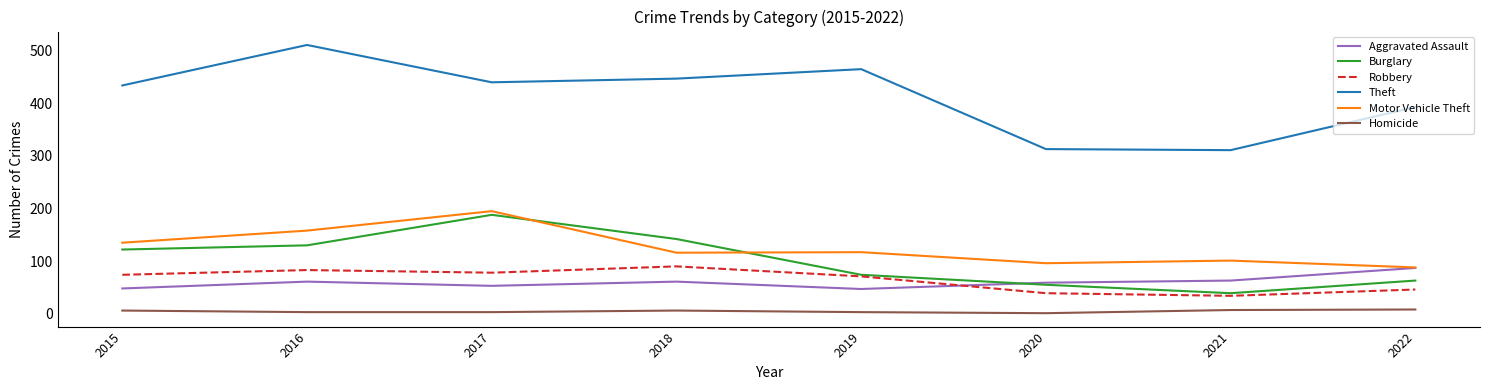

What is the minimum value for Motor Vehicle Theft?

88